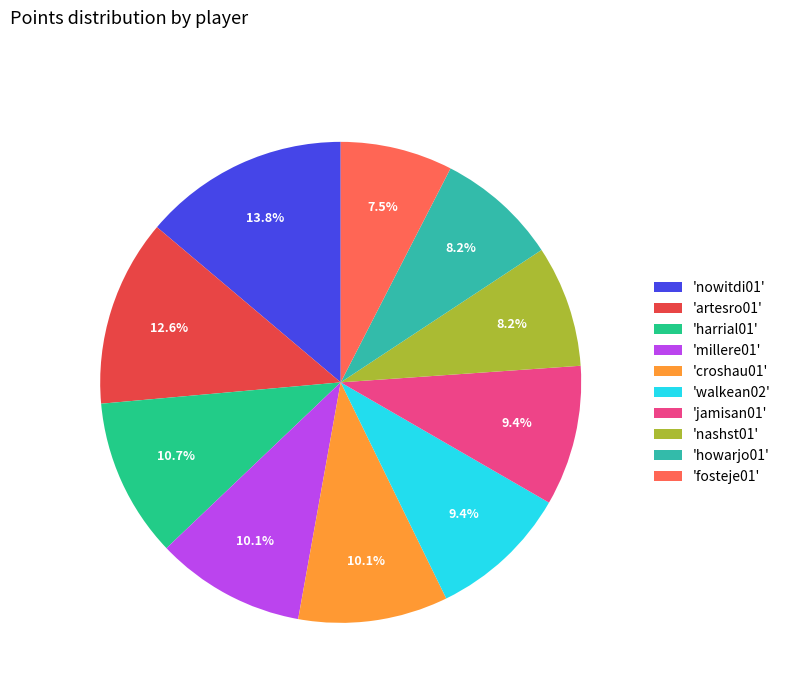

How many slices are in this pie chart?

10